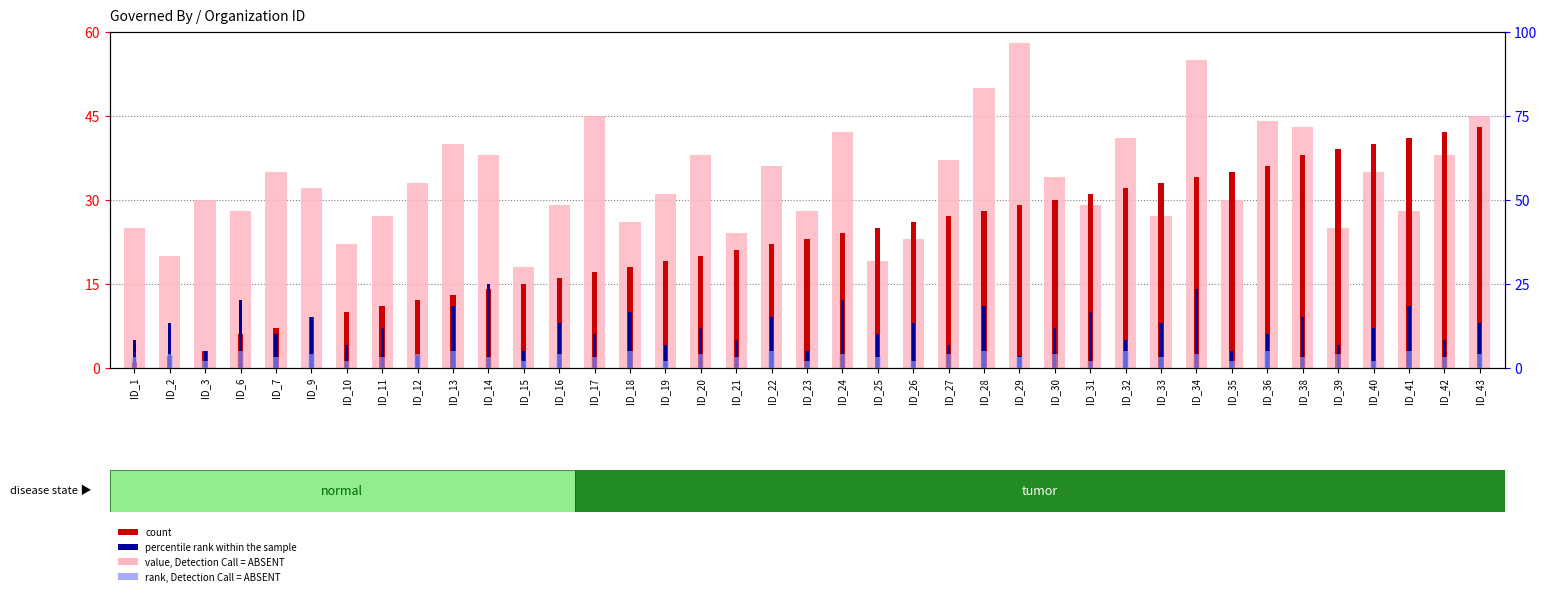

What is the difference between the maximum and minimum values in the count series?

42